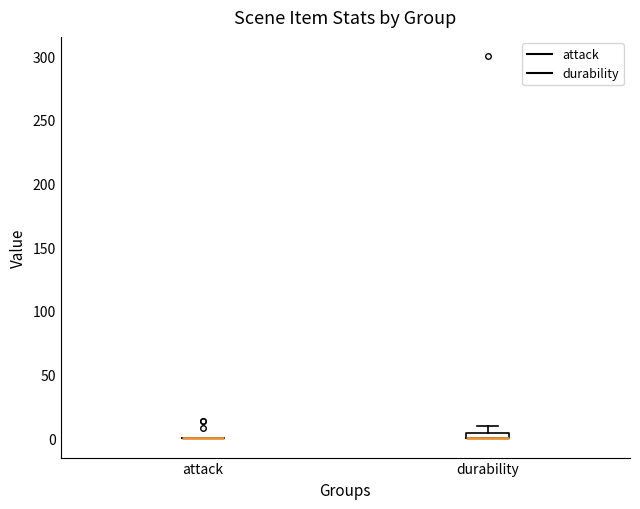

Where is the upper edge of the box for durability on the y-axis? The values are not printed on the chart, so give them approximately, as read against the axis.

5